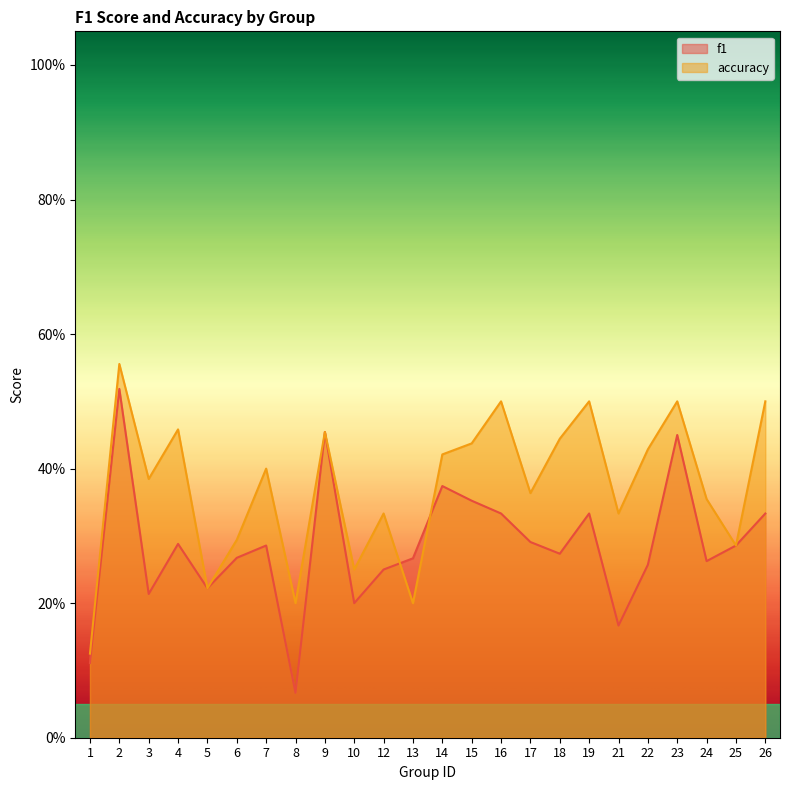

What is the difference between the maximum and second lowest values in the f1 series?

0.4